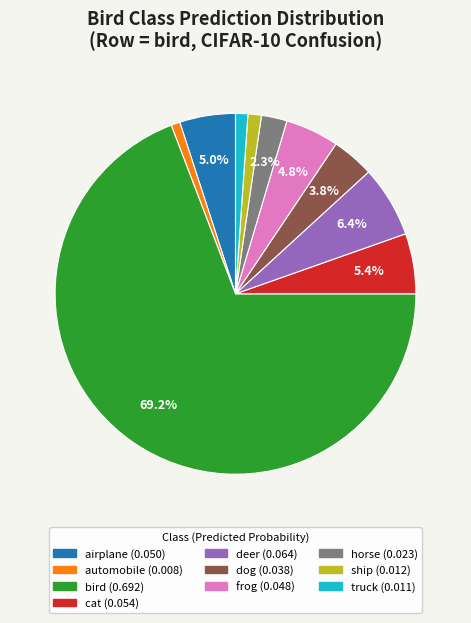

Combined, do automobile and dog account for over 50%?

No